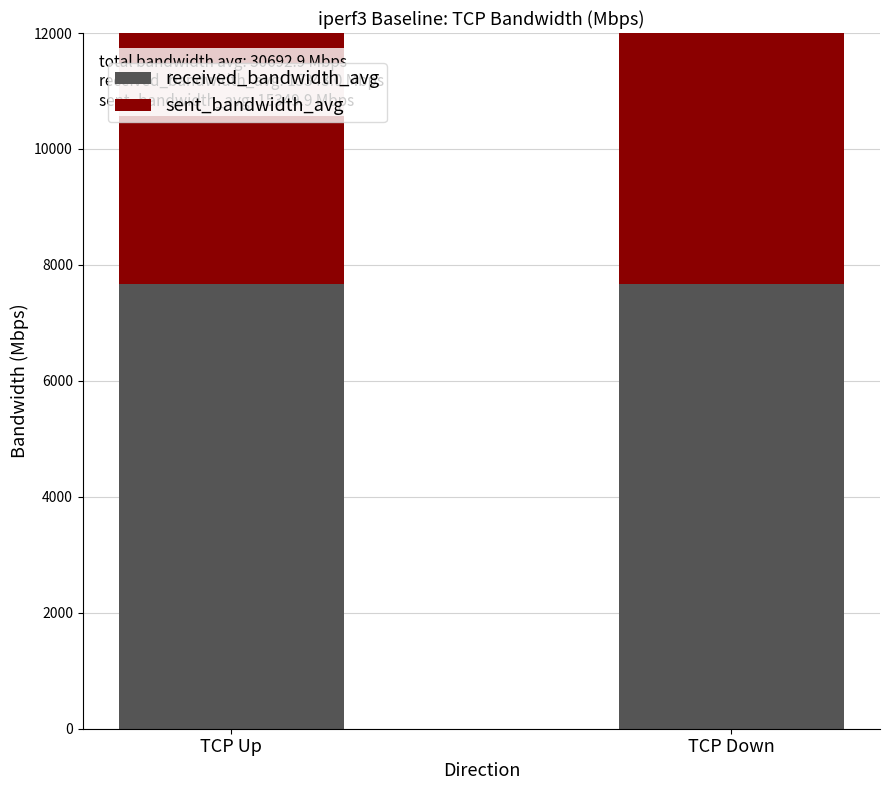

What is the difference between the highest and lowest values at TCP Down?

0.9